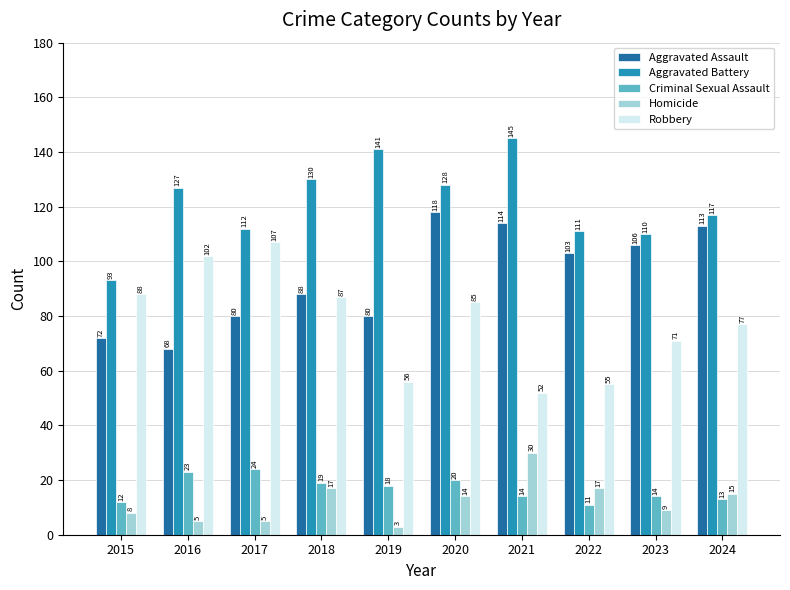

At which category is the sum across all series the highest?

2020